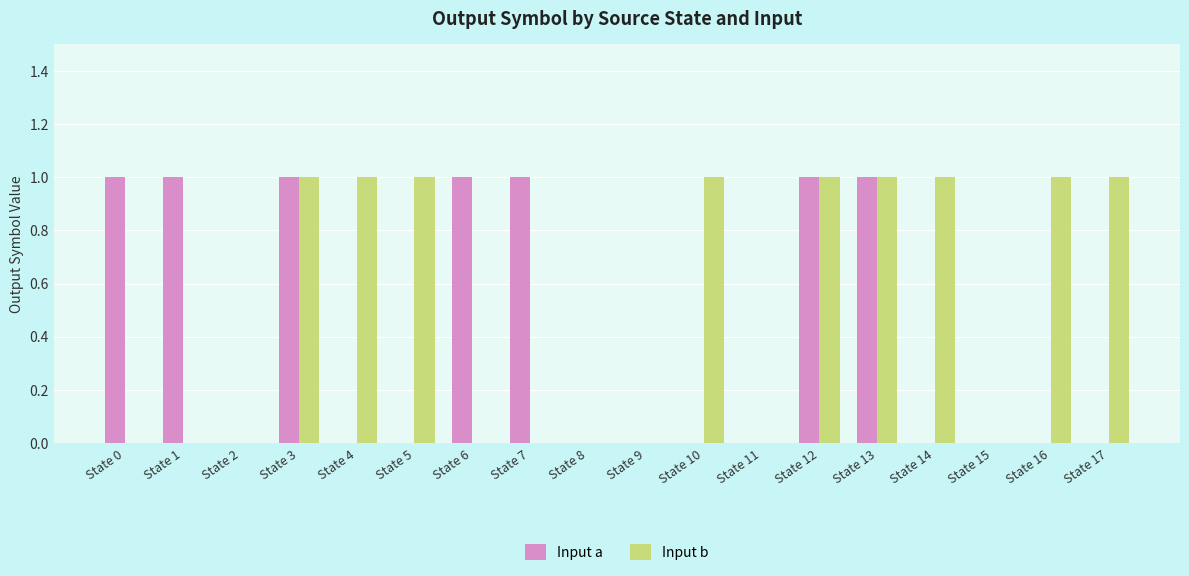

Which series has the largest total across all categories?

Input b